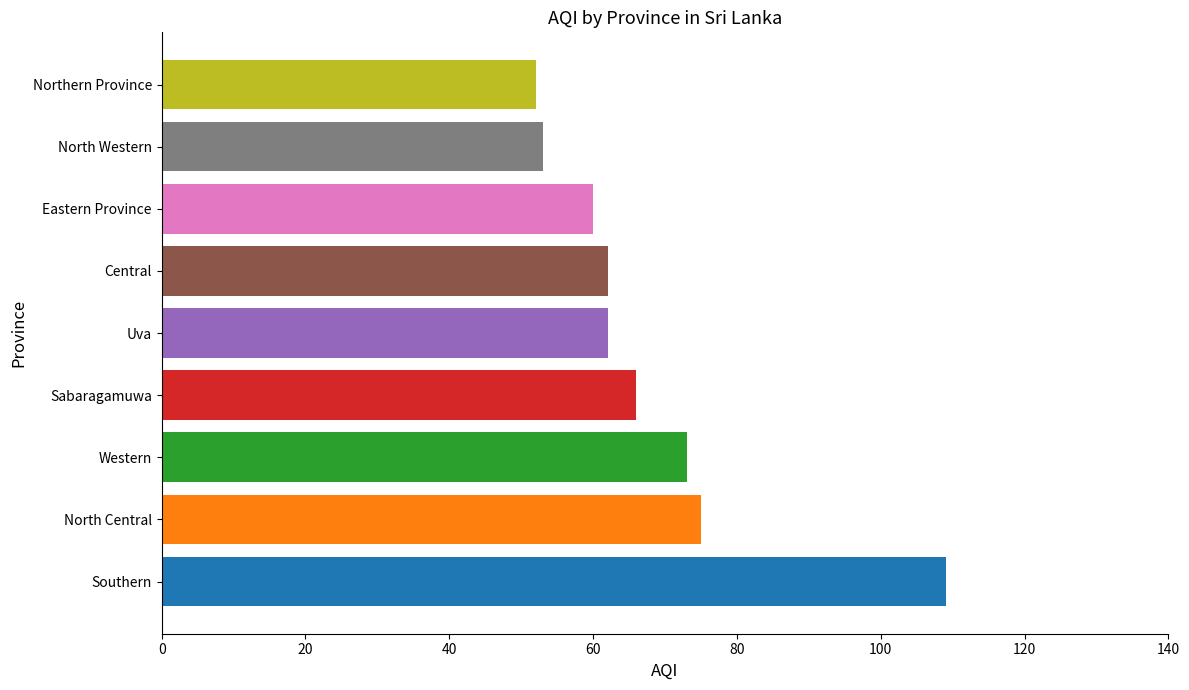

How many data points does each series have?

9